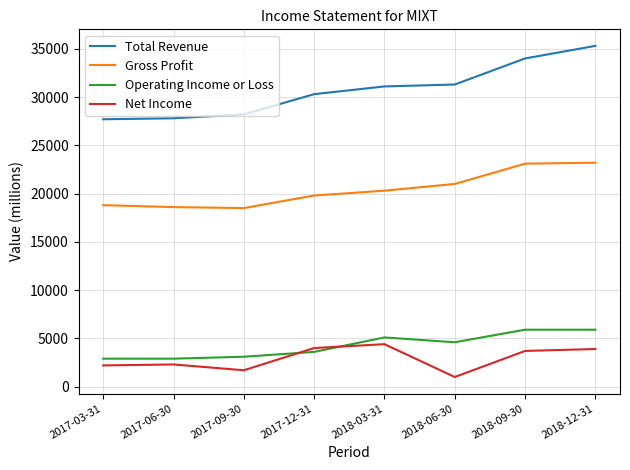

At 2018-06-30, list the series in order from smallest to largest.

Net Income, Operating Income or Loss, Gross Profit, Total Revenue